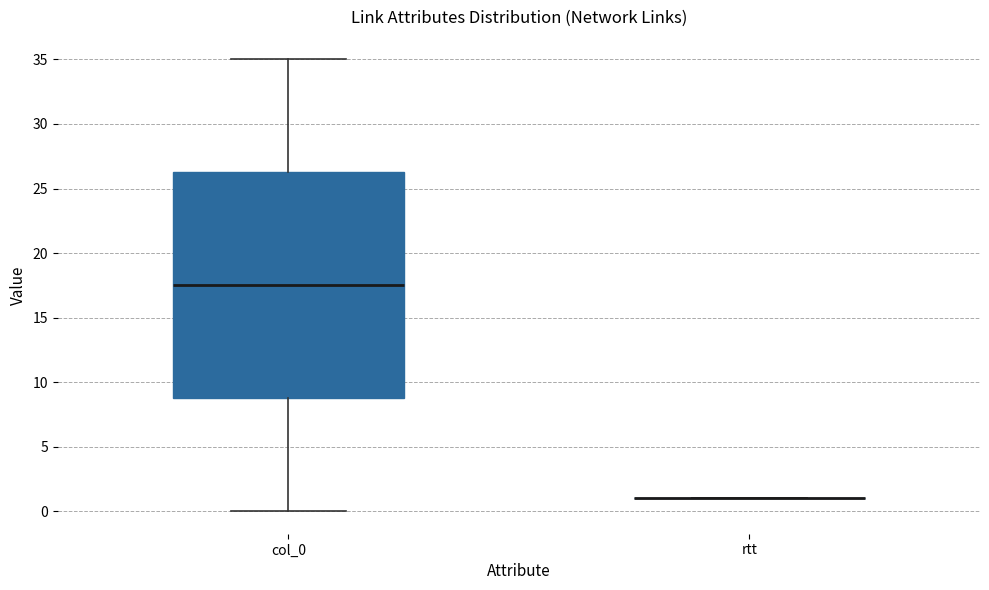

Comparing the boxes themselves (not the whiskers), which one is the tallest?

col_0